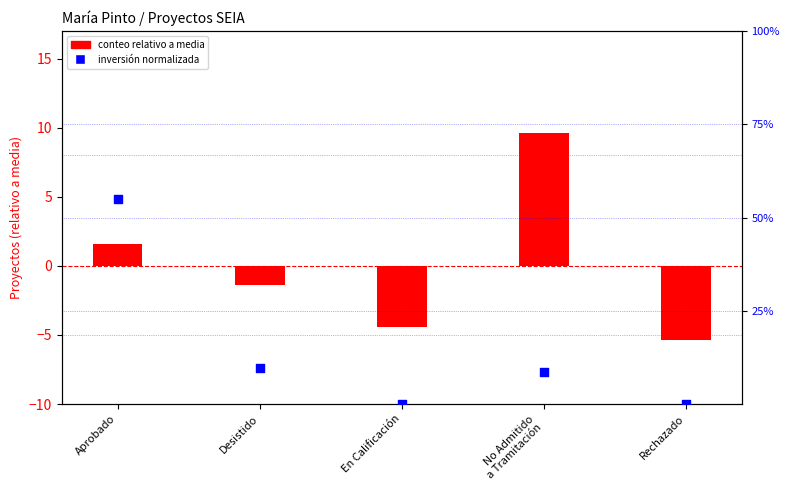

At which category is the sum across all series the highest?

No Admitido
a Tramitación